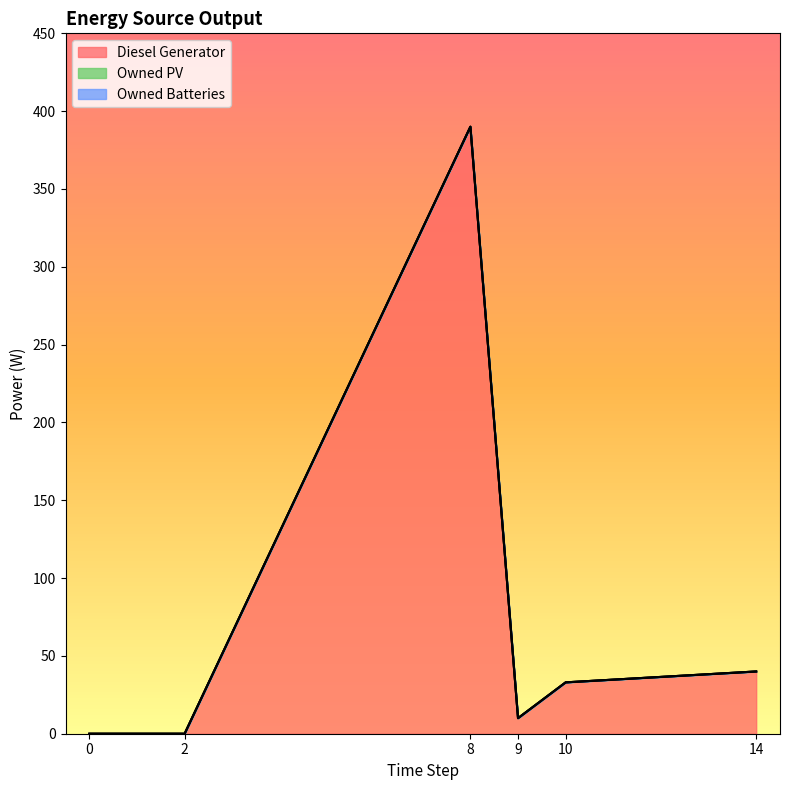

Rank the series at 14 from highest to lowest value.

Diesel Generator, Owned PV, Owned Batteries